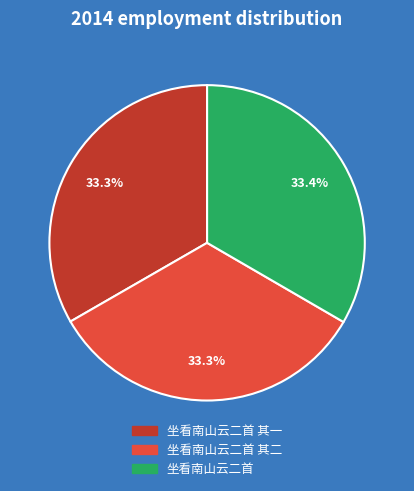

Is there any slice that represents more than half of the pie?

No